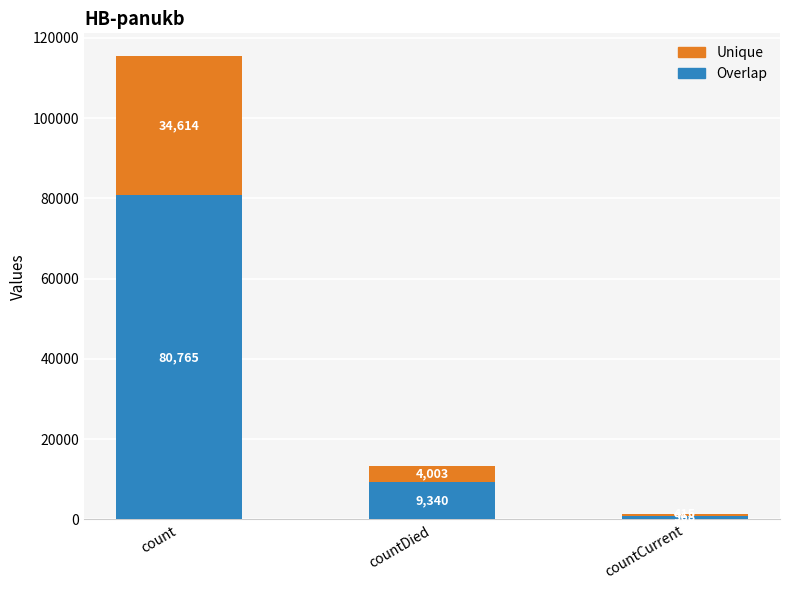

The value of Overlap at count is 80765.3. True or false?

True